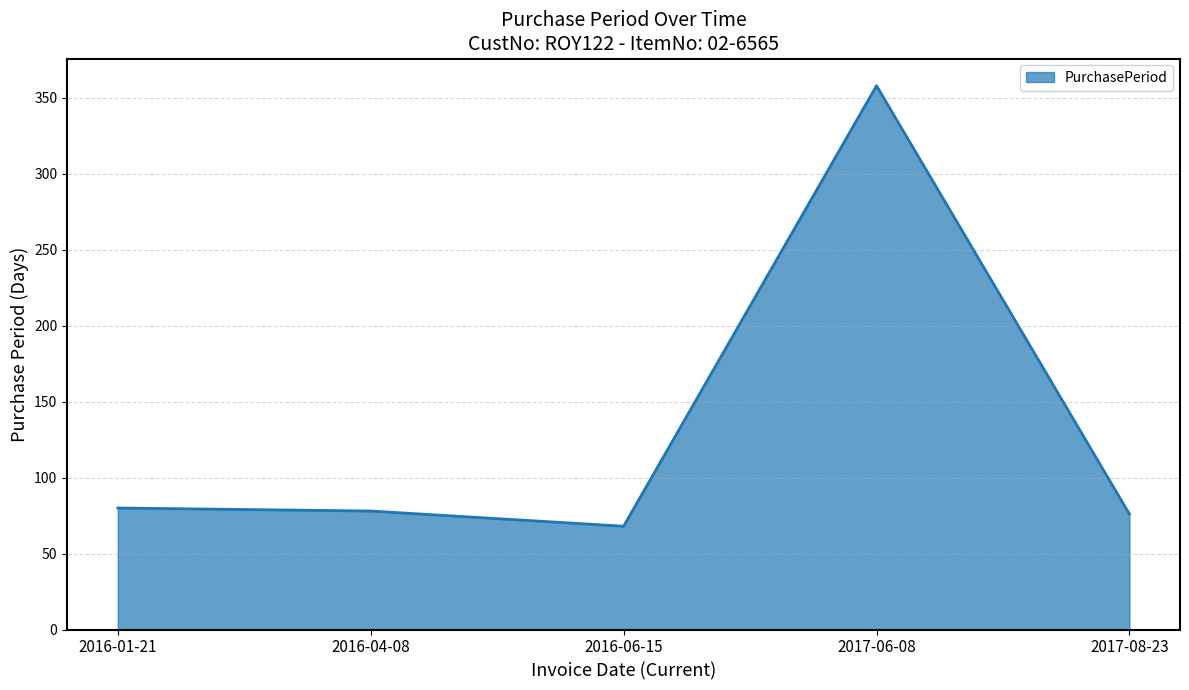

What is the change in value from 2016-01-21 to 2017-06-08?

+278